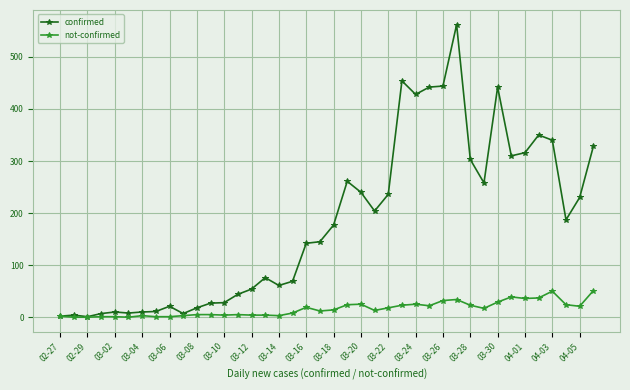

Rank the series by their maximum value, from lowest to highest.

not-confirmed, confirmed